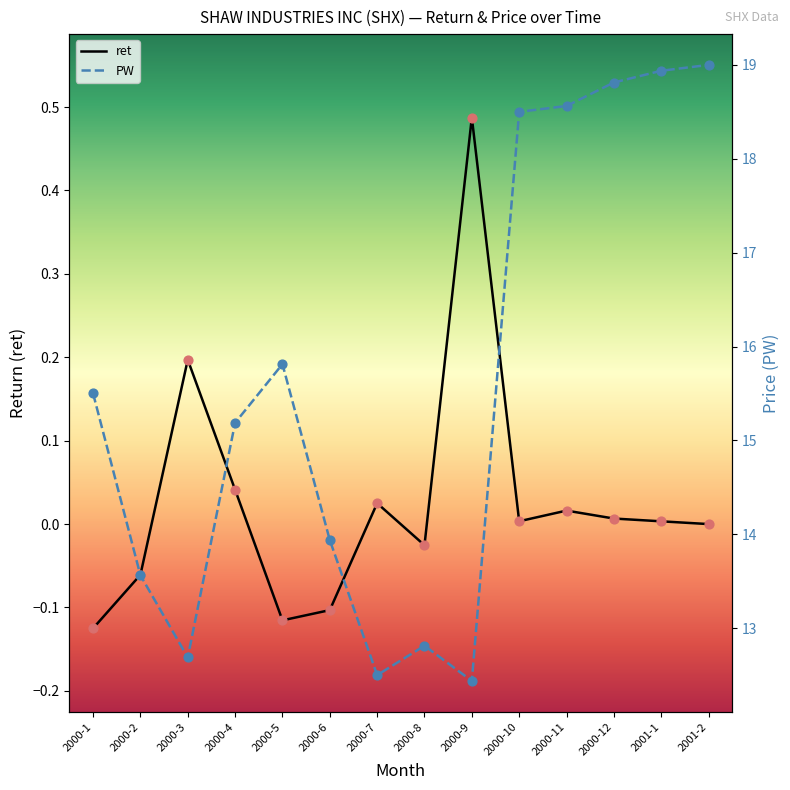

At which category is the sum across all series the highest?

2001-2